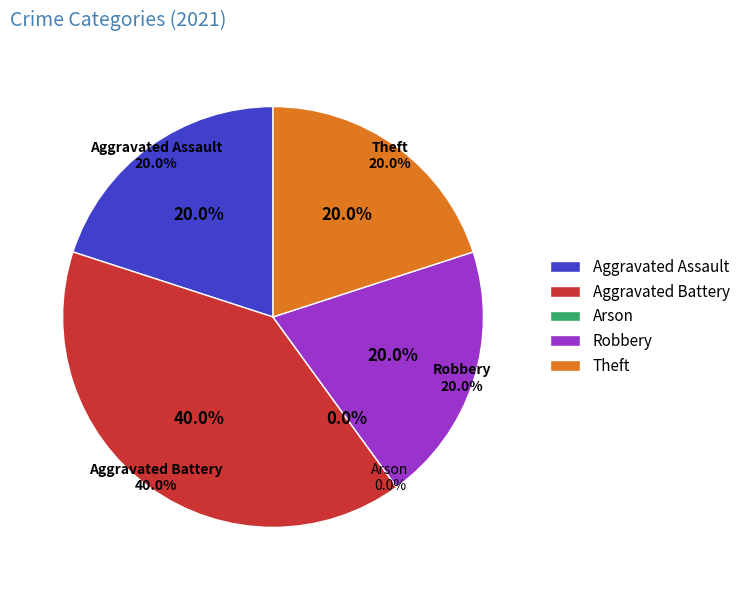

The Aggravated Assault slice represents 29% of the pie. True or false?

False